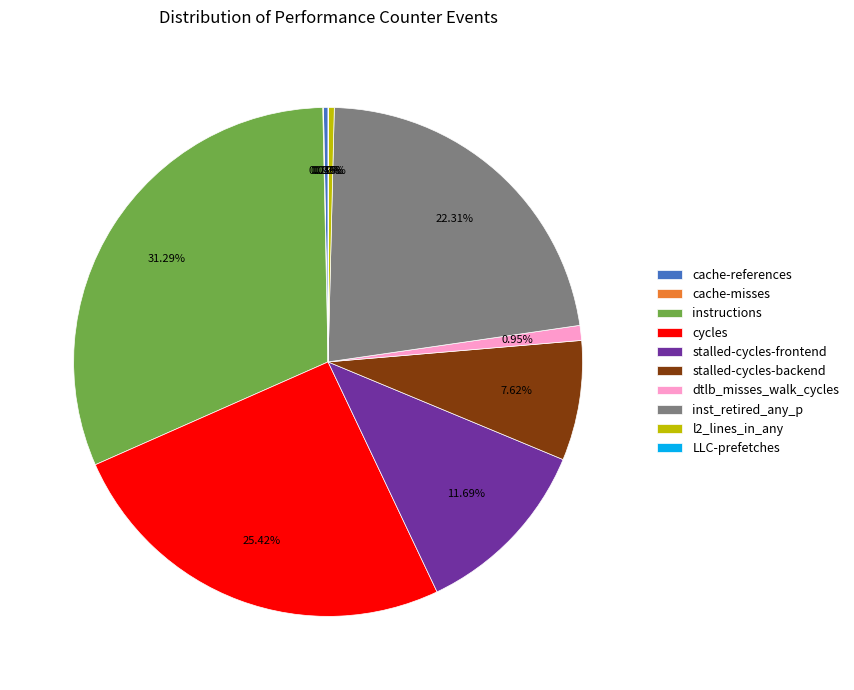

Does dtlb_misses_walk_cycles represent more than half of the total?

No